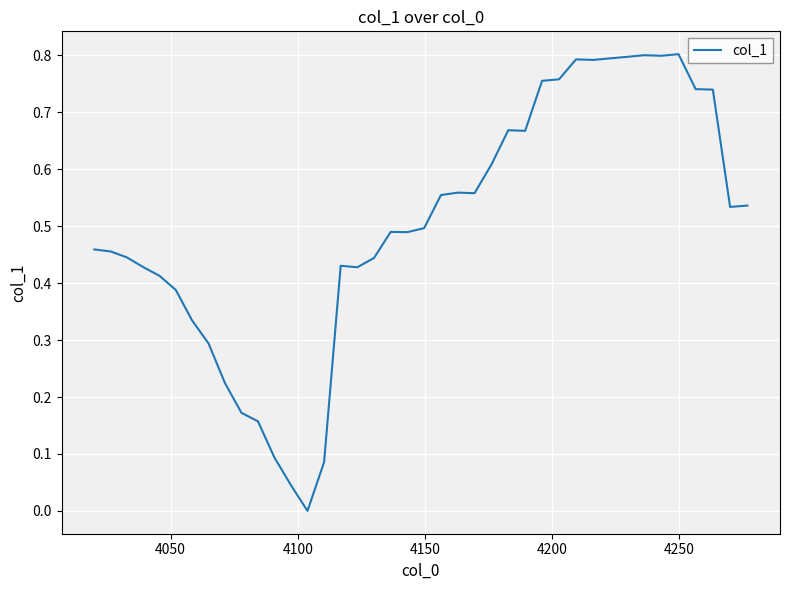

What is the difference between the maximum and minimum values?

0.8